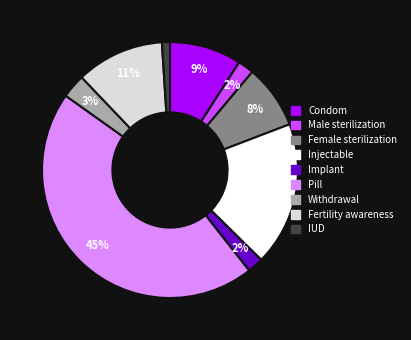

Is there any slice that represents more than half of the pie?

No